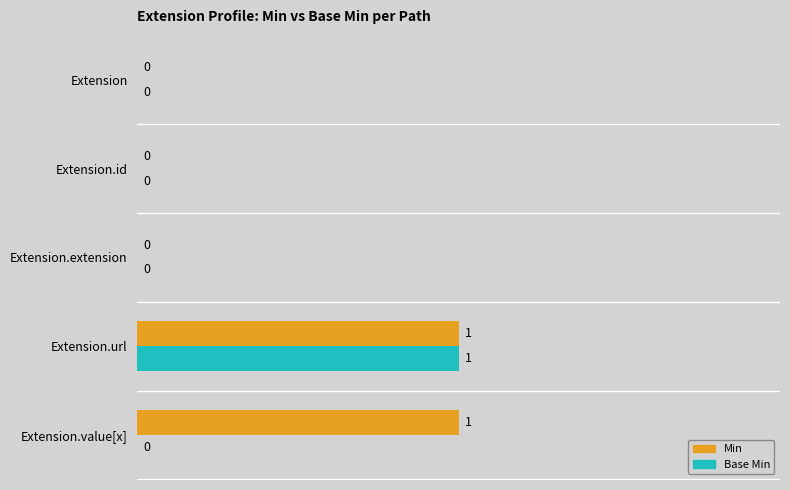

True or false: Base Min has a value of 1 at Extension.id.

False